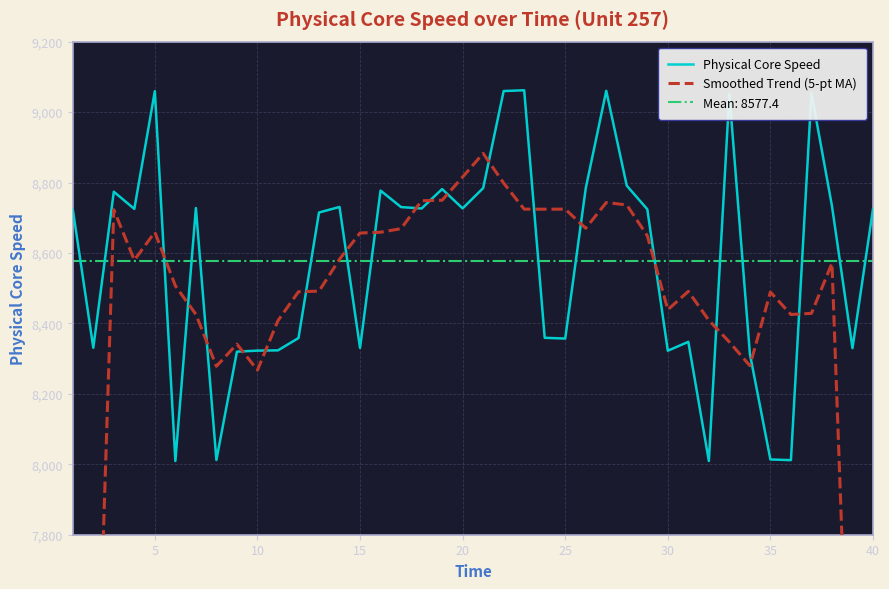

What is the smallest value displayed?

5157.6